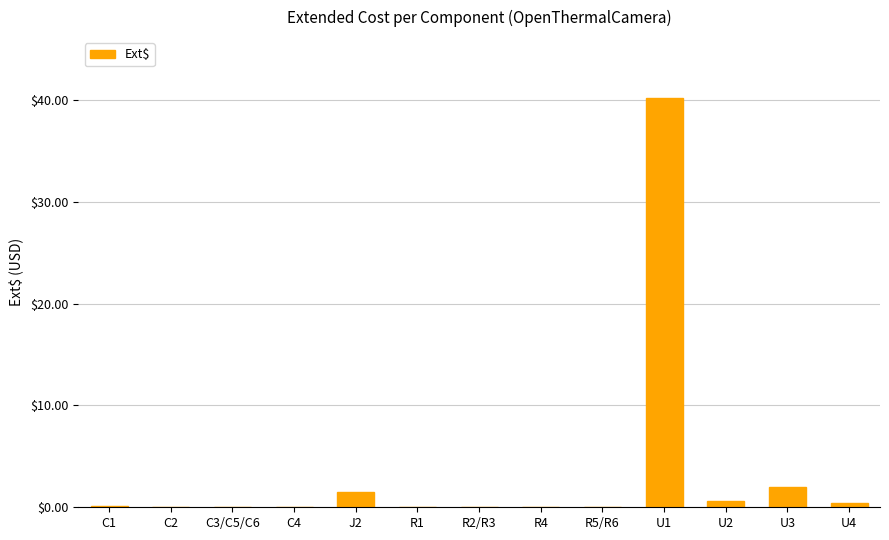

Which has a higher value, U3 or U1?

U1